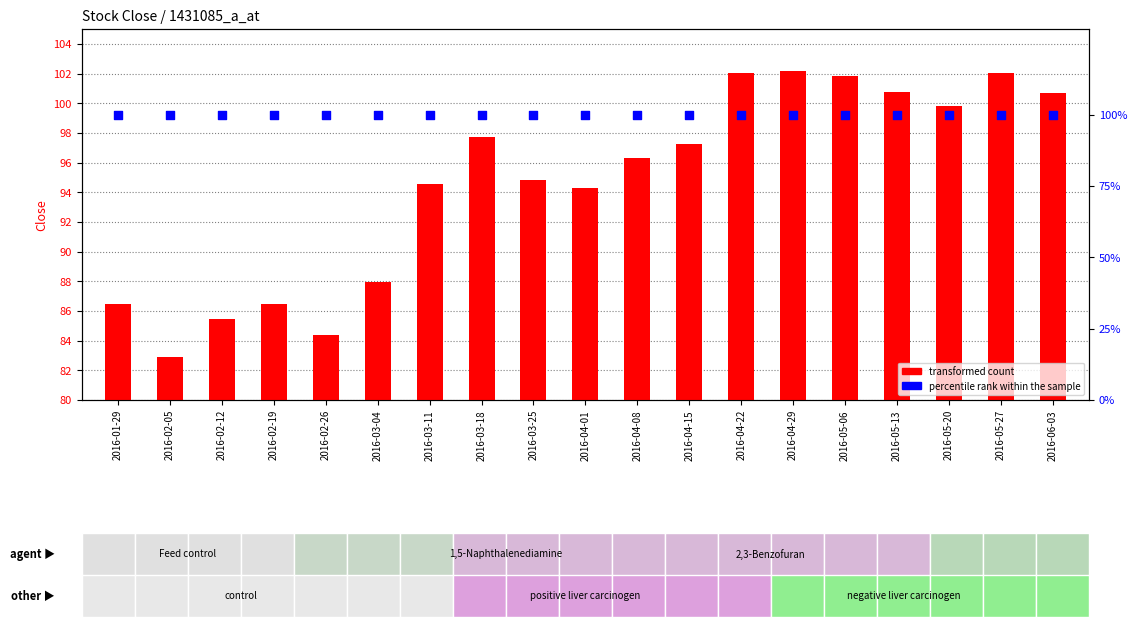

Which series contains the lowest Y value?

transformed count